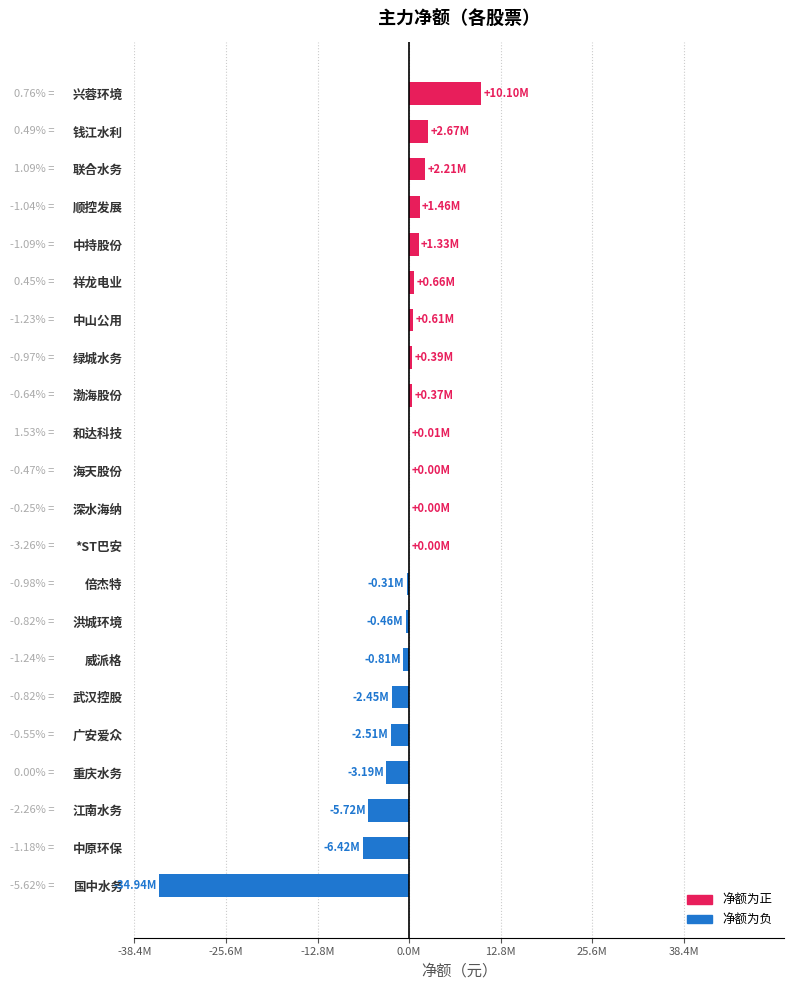

What is the difference between the maximum and second lowest values?

16518004